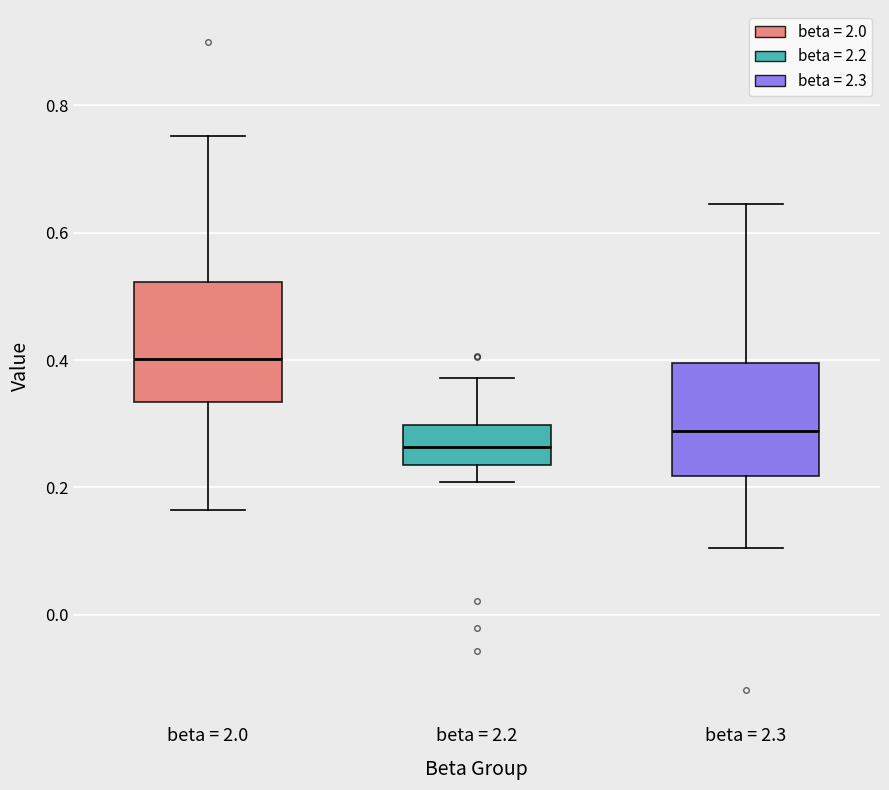

Reading left to right, read every box against the y-axis: the position of its median line, the range the box covers, and the ends of its whiskers. The values are not printed on the chart, so give them approximately, as read against the axis.

beta = 2.0: median 0.40, box 0.34 to 0.52, whiskers 0.16 to 0.76
beta = 2.2: median 0.26, box 0.24 to 0.30, whiskers 0.20 to 0.38
beta = 2.3: median 0.28, box 0.22 to 0.40, whiskers 0.10 to 0.64